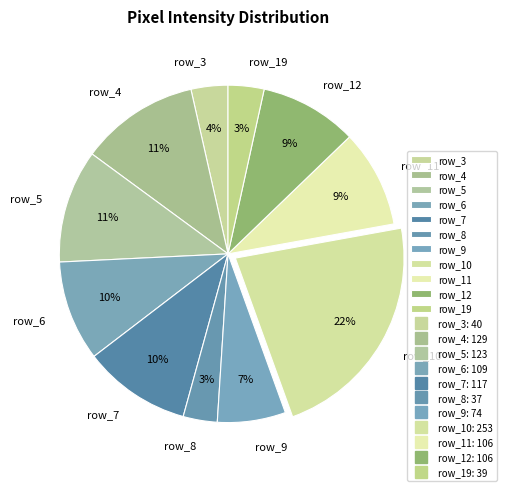

What is the largest slice in the pie chart?

row_10